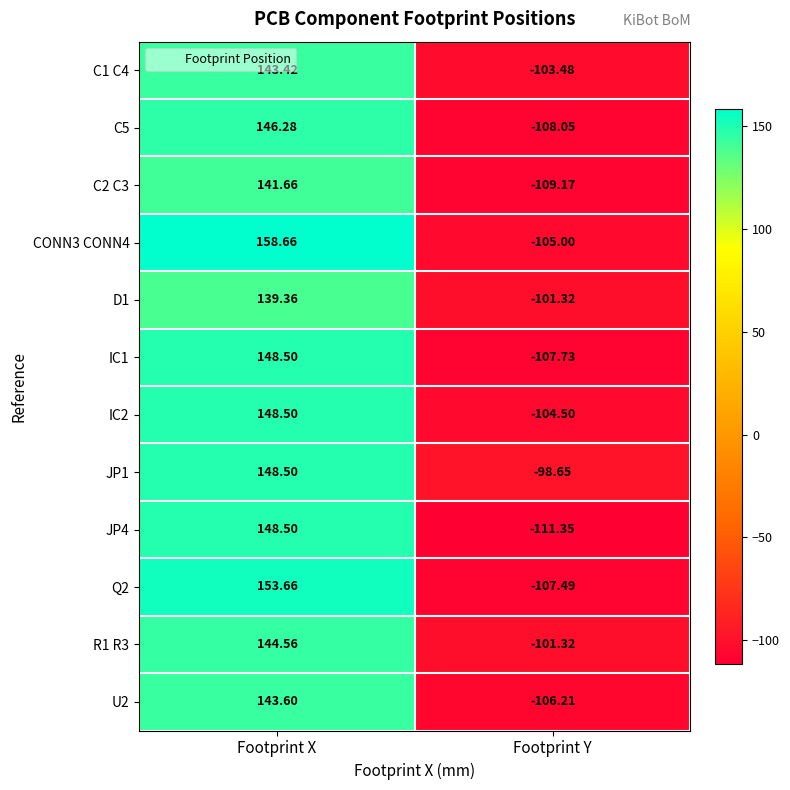

How many values in C5 are below zero?

1